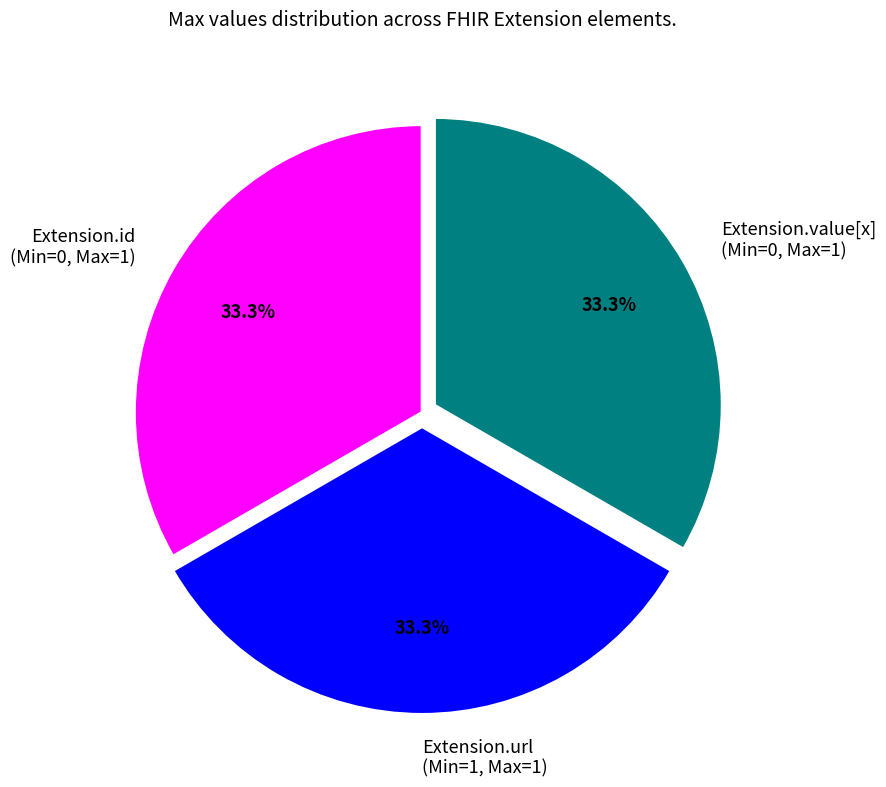

Is Extension.url (Min=1, Max=1) the majority of the pie?

No